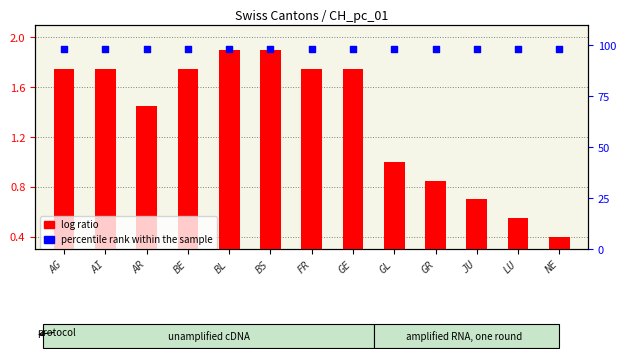

Which series contains the lowest Y value?

log ratio